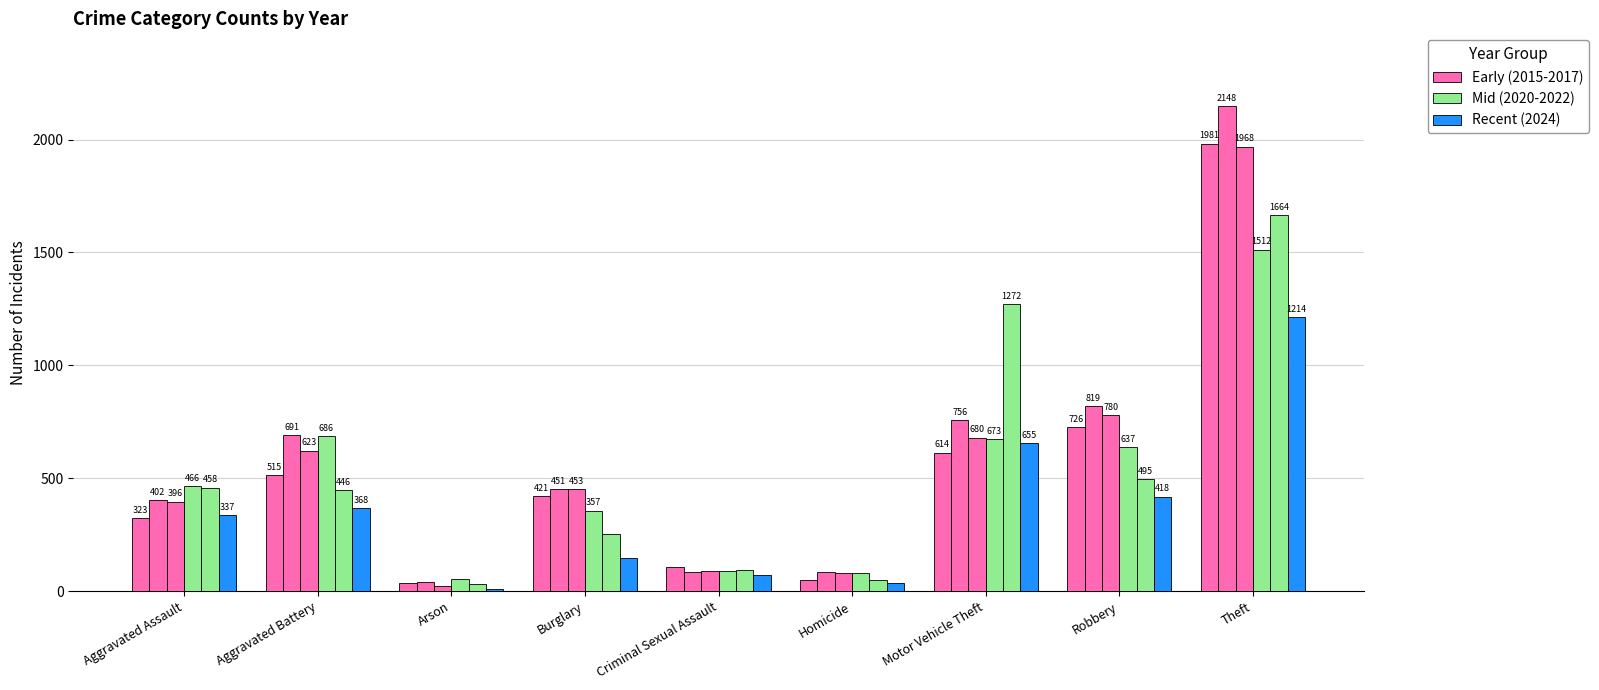

Are the bars horizontal?

No